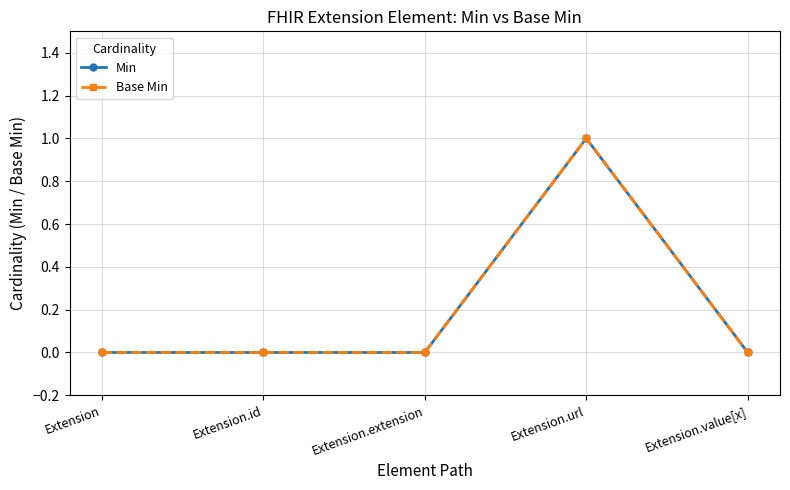

The value of Base Min at Extension.id is -1. True or false?

False